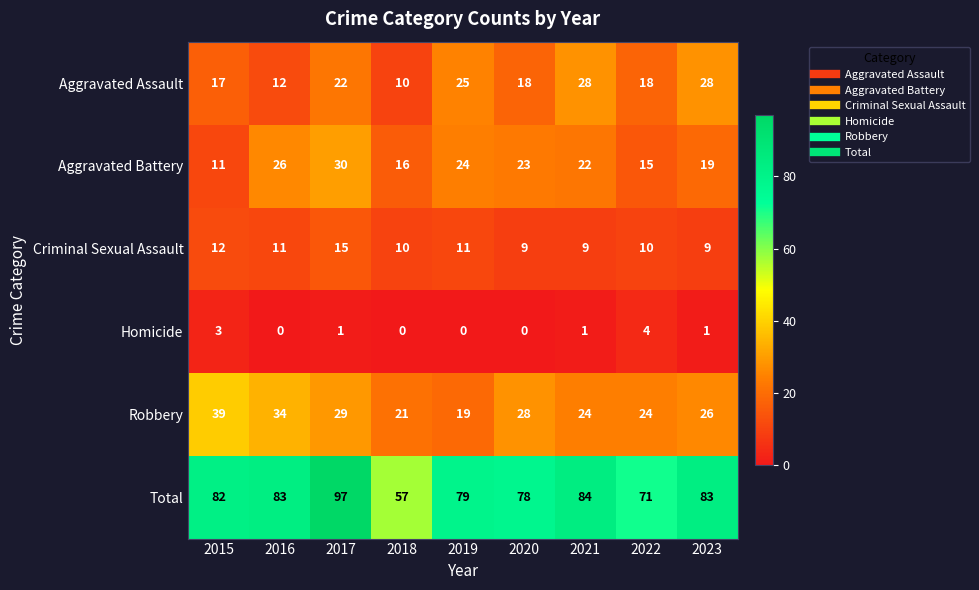

Where does the Aggravated Battery series first go above 22?

2016